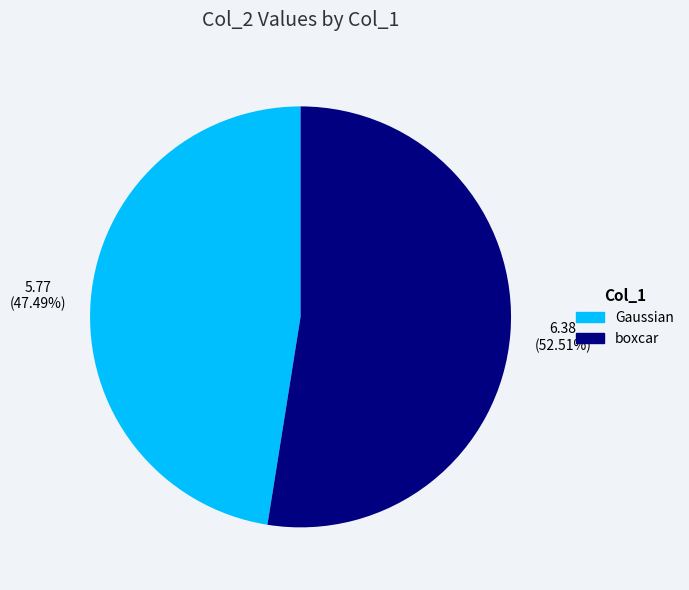

Which slice is the largest?

boxcar